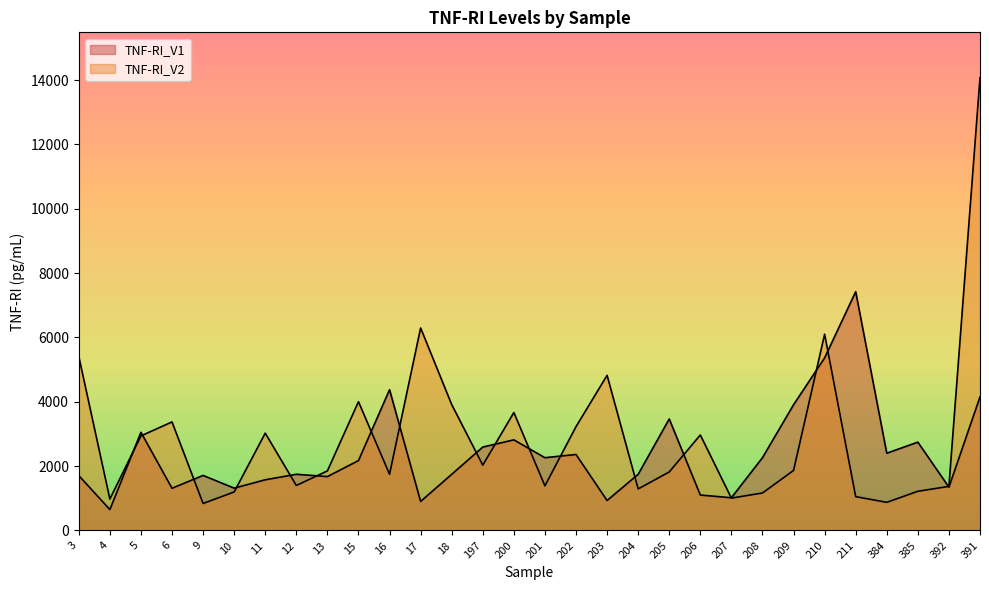

What is the average value of the TNF-RI_V2 series?

2897.3